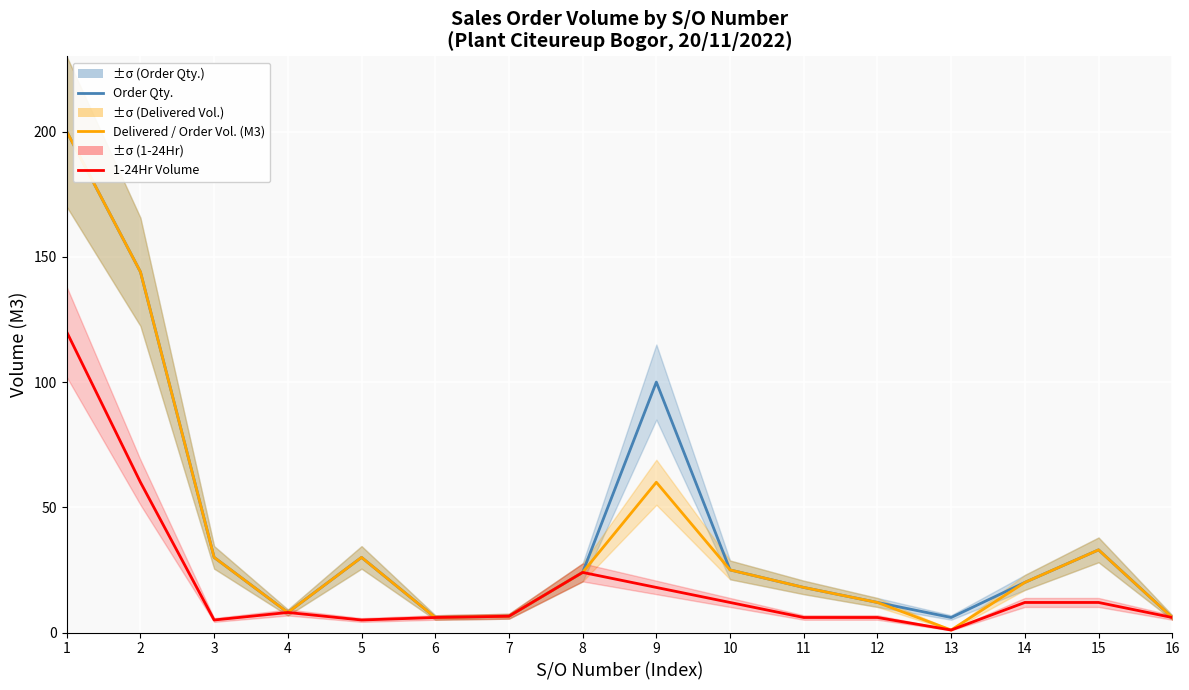

True or false: Delivered / Order Vol. (M3) has a value of 31.2 at 14.

False